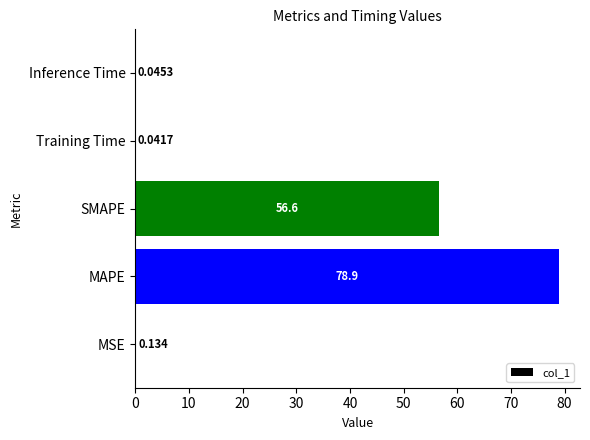

What is the greatest value displayed?

78.9